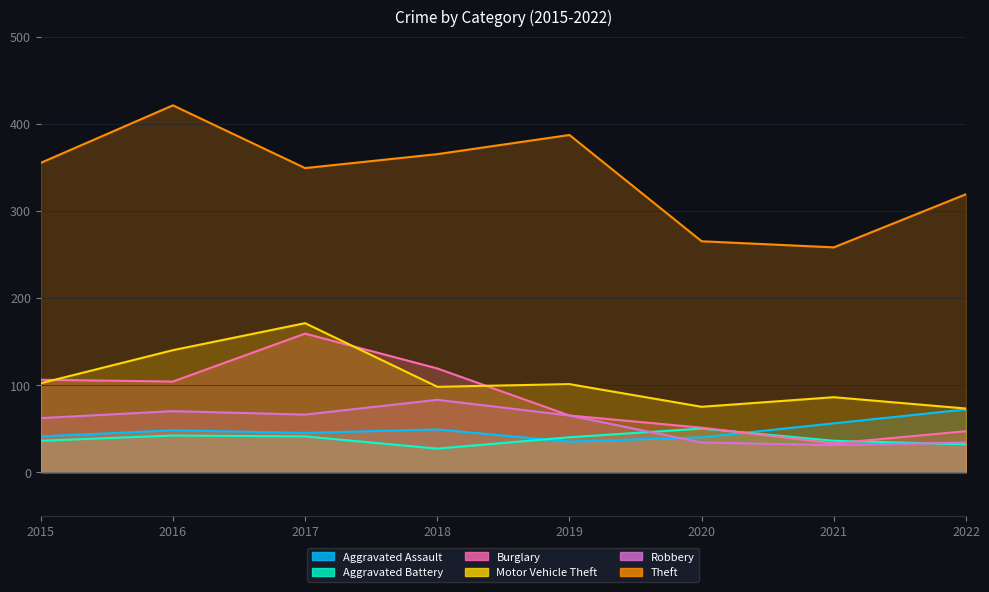

Which category has the highest value in the Burglary series?

2017